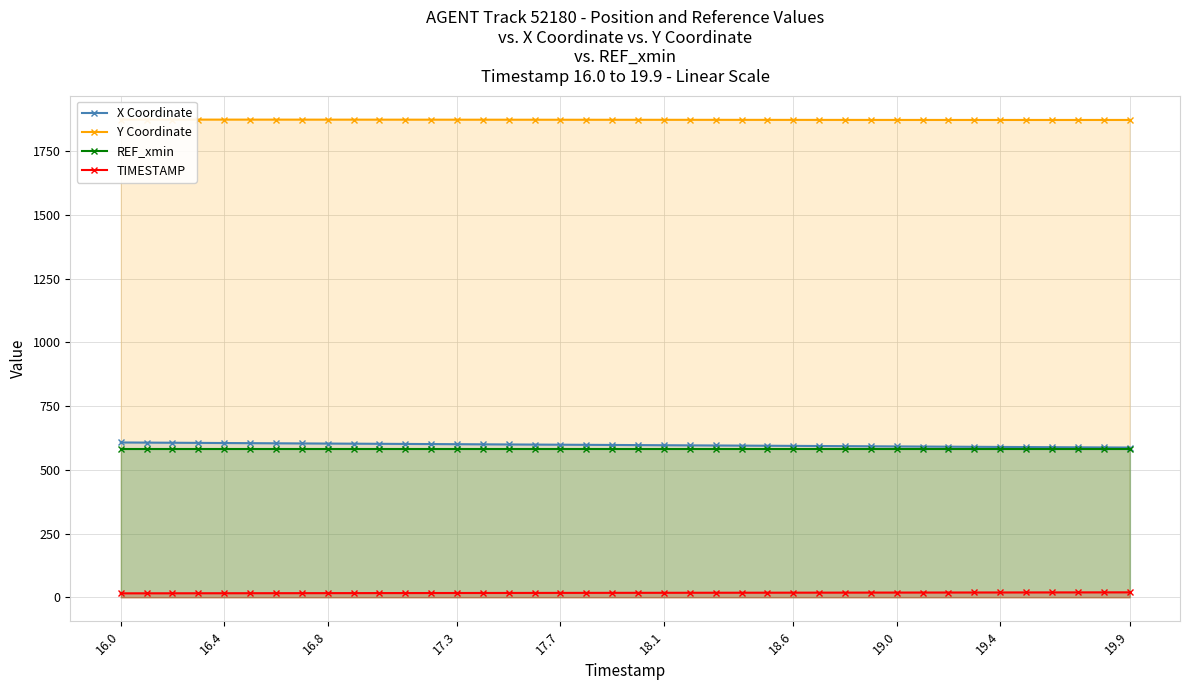

What is the highest value of the X Coordinate series?

607.9